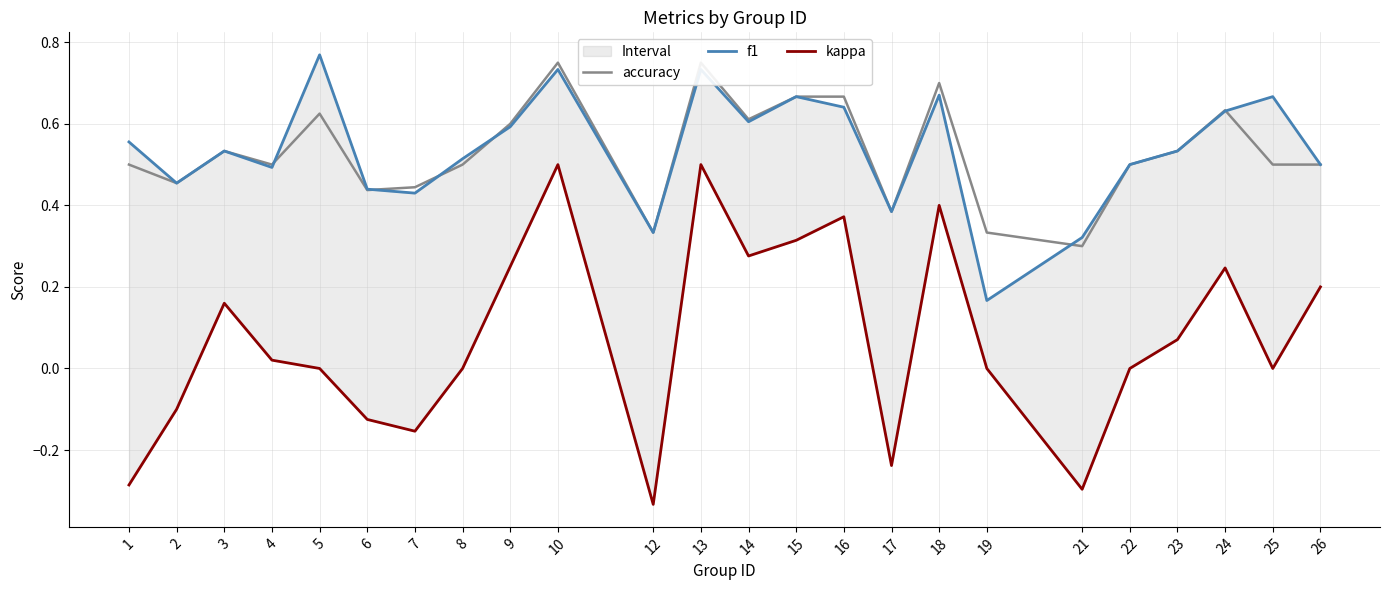

Which label corresponds to the largest value in the chart?

5